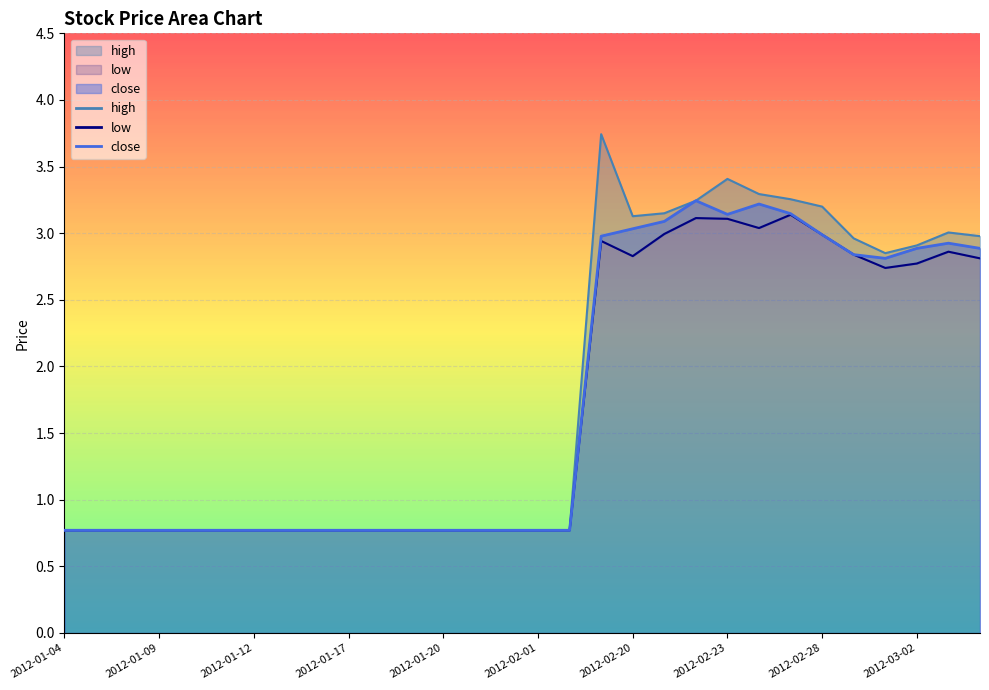

Is the value of low at 2012-03-05 greater than the value of close at 2012-01-12?

Yes